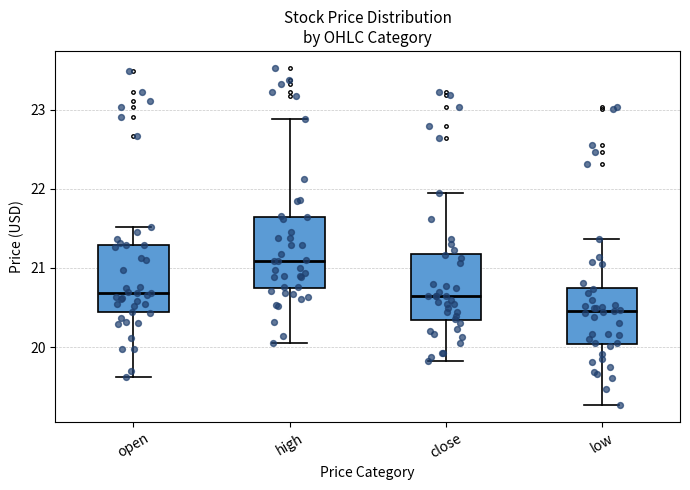

Where does the lower whisker of the box for close end on the y-axis? The values are not printed on the chart, so give them approximately, as read against the axis.

19.8